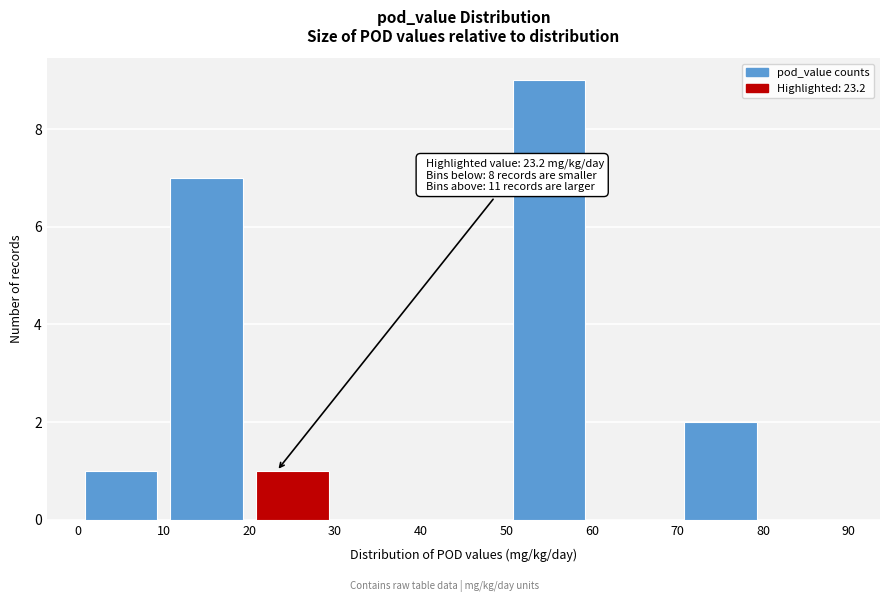

Over which range of the x-axis is the bar tallest?

50 to 60